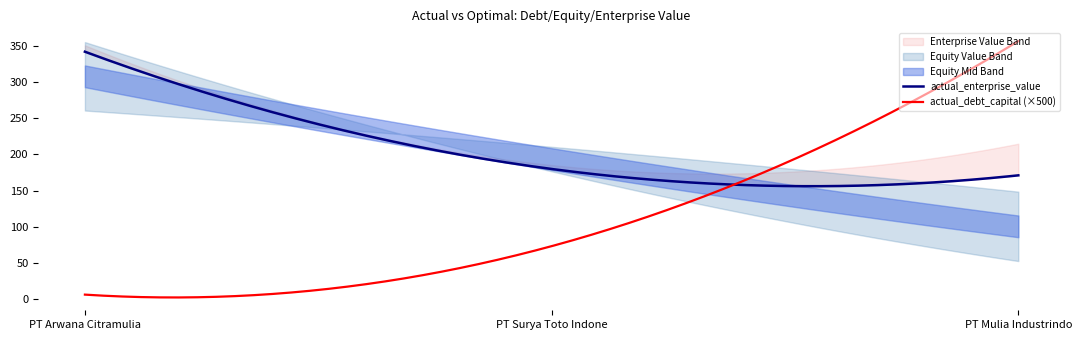

The value of optimal_debt_capital at PT Surya Toto Indonesia Tbk is 0.0. True or false?

False